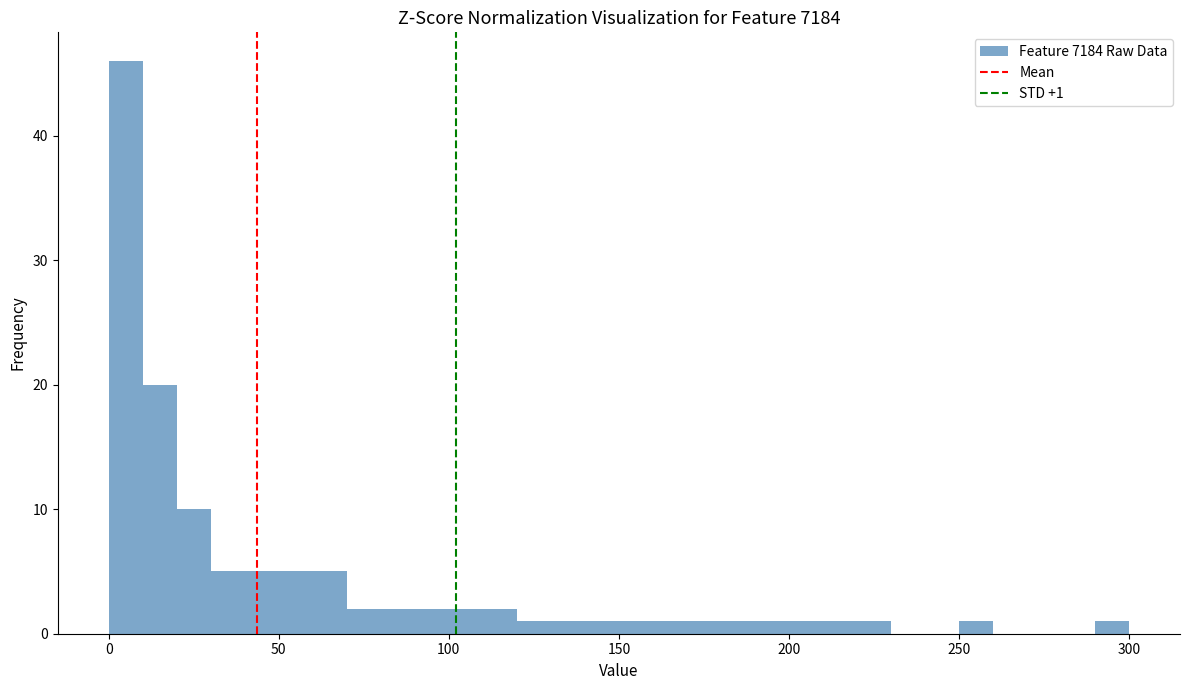

Read against the x-axis, roughly where is the centre of the tallest bar?

5